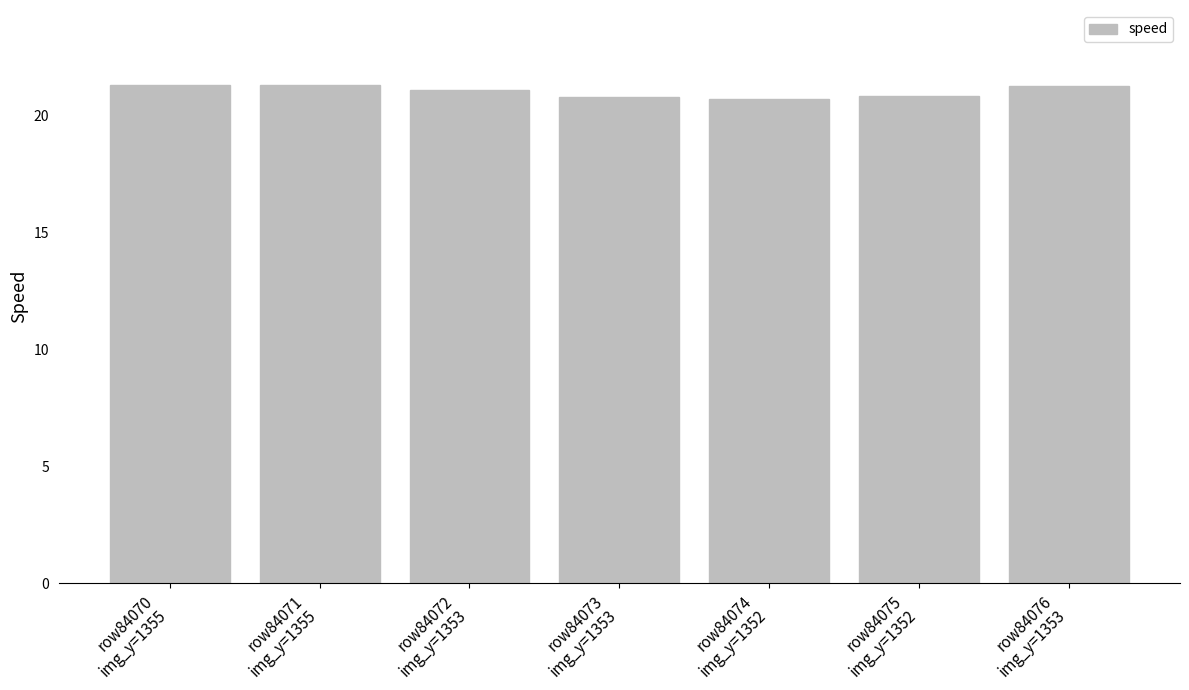

Approximately how many times larger is the value at row84070
img_y=1355 compared to row84074
img_y=1352?

1.0